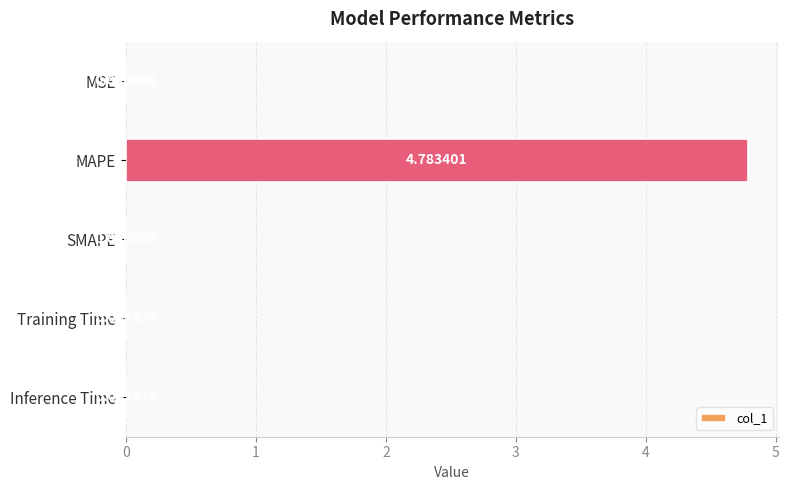

Which category has the highest value across all series?

MAPE